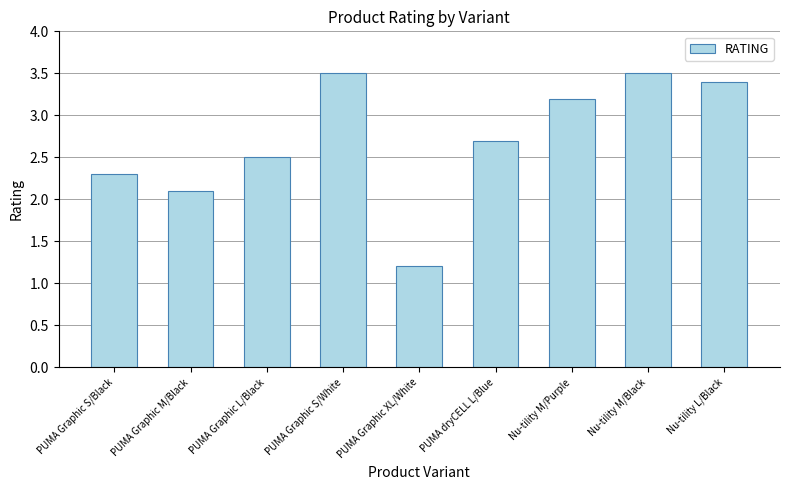

What is the maximum value shown in the chart?

3.5